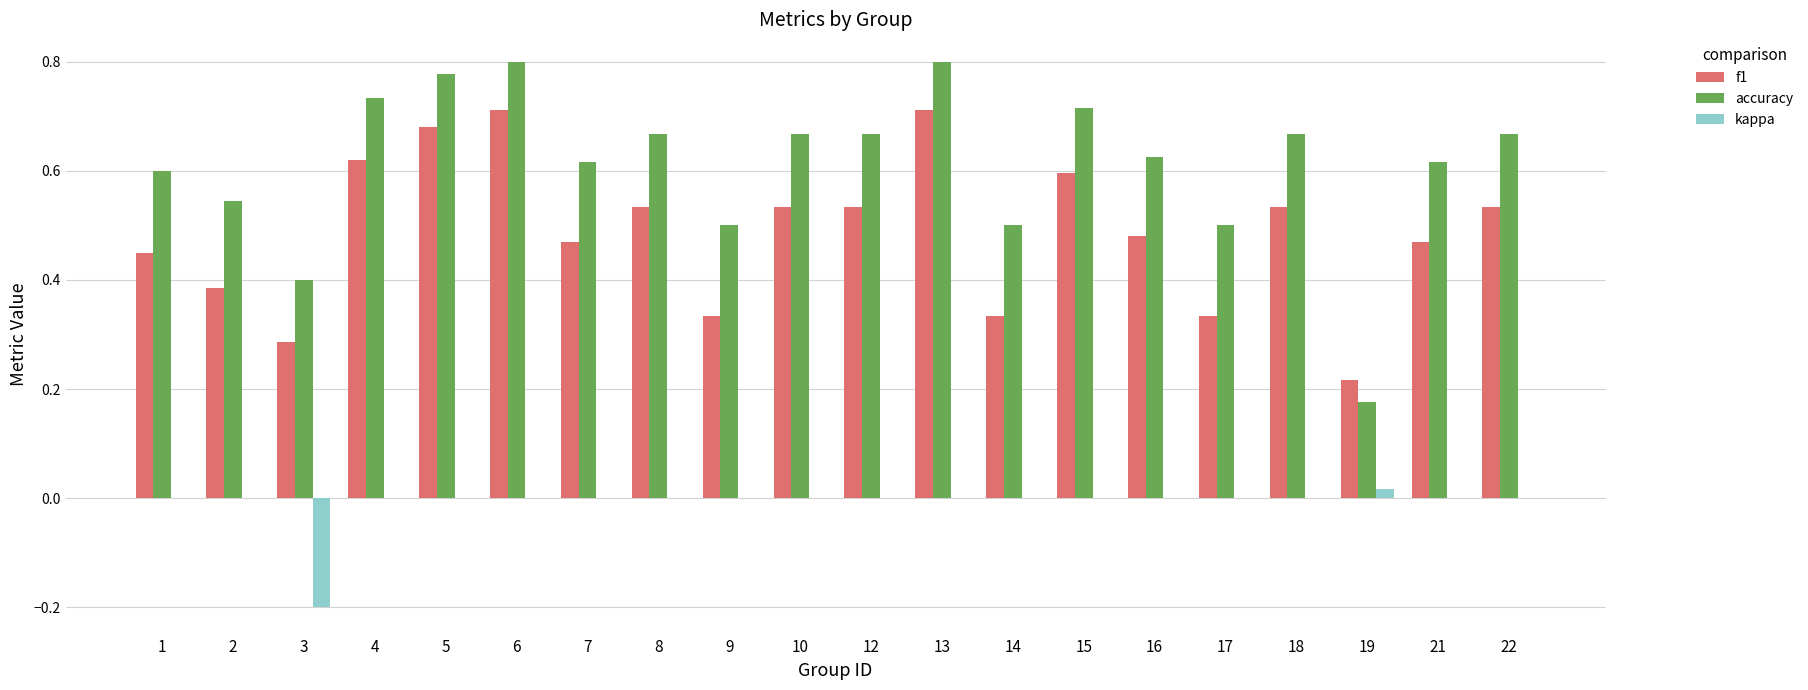

Which series changed the most between 5 and 22?

f1